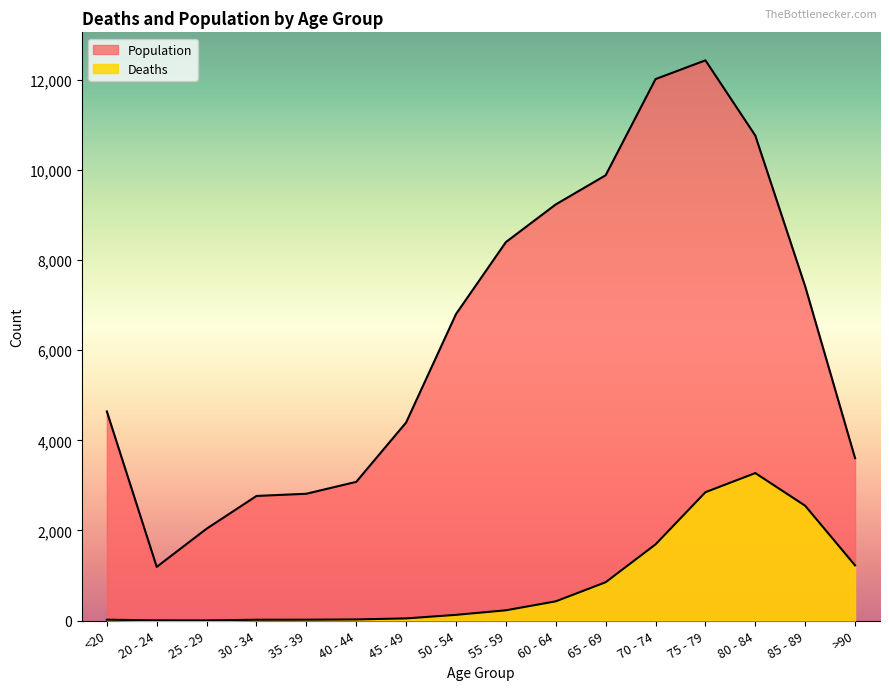

What are all the series names shown in the legend?

Deaths, Population